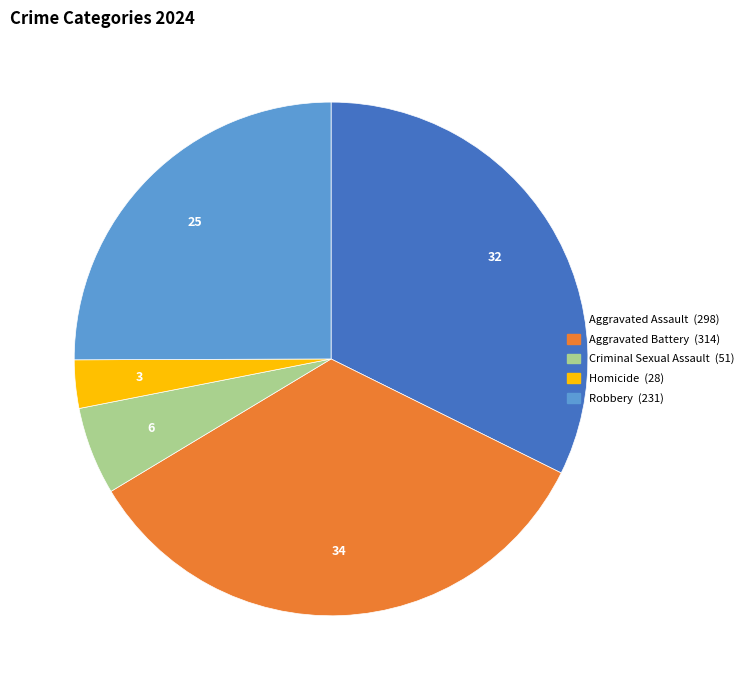

Combined, do Criminal Sexual Assault and Robbery account for over 50%?

No